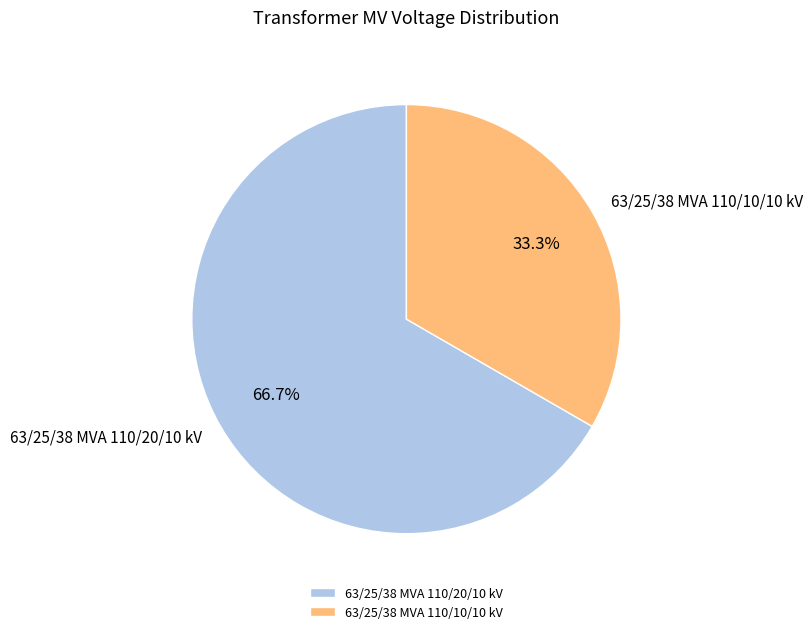

Combined, what portion of the pie is 63/25/38 MVA 110/20/10 kV and 63/25/38 MVA 110/10/10 kV?

100.0%